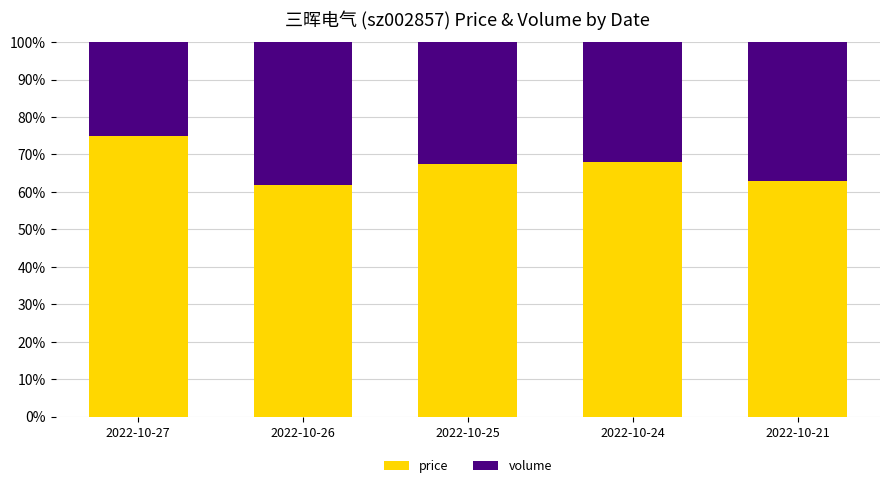

What is the difference between the maximum and minimum values in the price series?

13.3